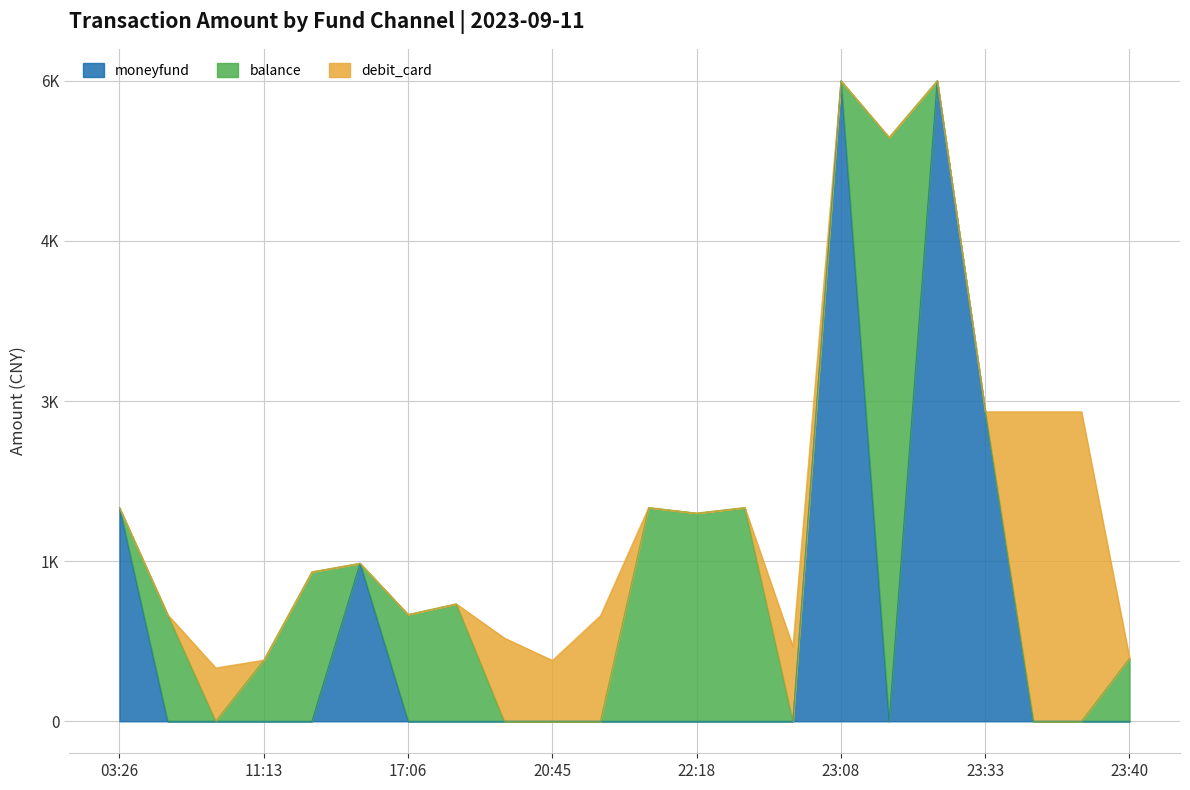

Between which two adjacent categories do balance and debit_card first intersect?

03:39 and 10:55